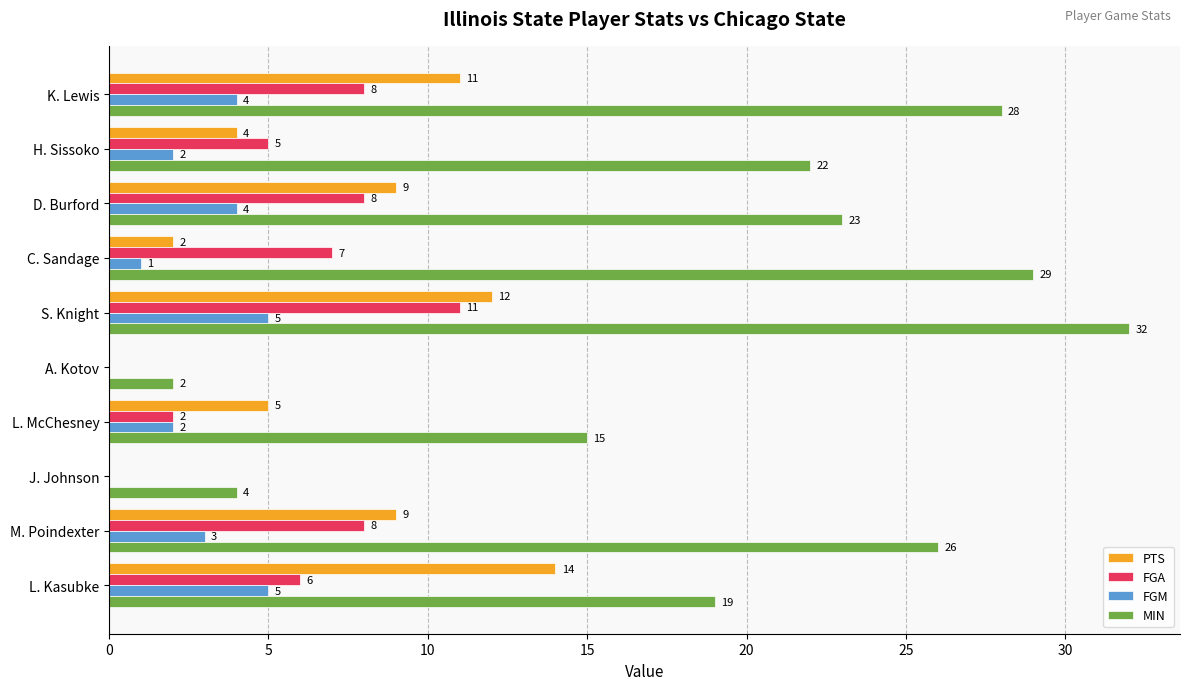

At which category is the sum across all series the highest?

S. Knight